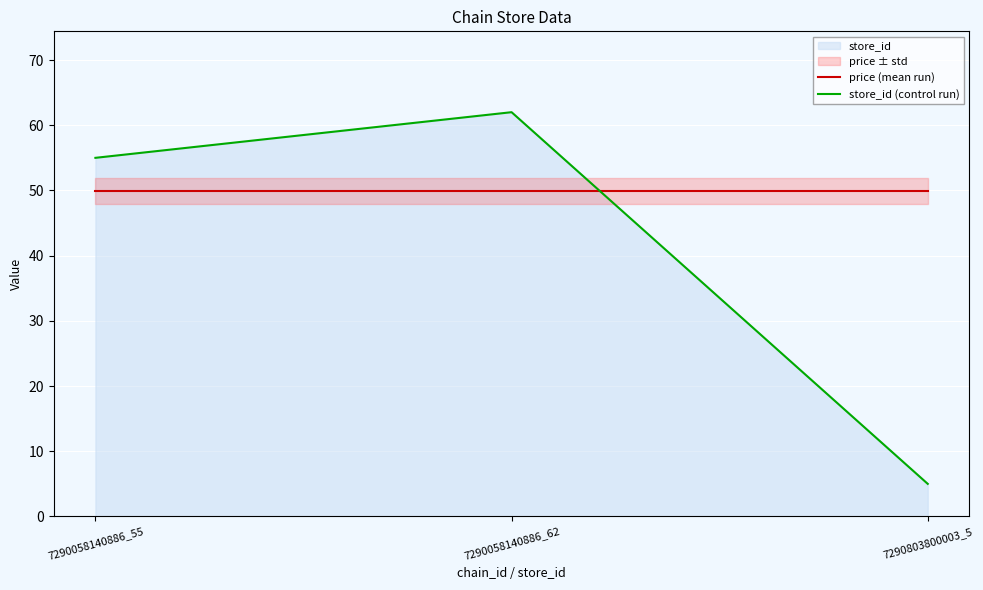

Which series has the largest total across all categories?

price (mean run)